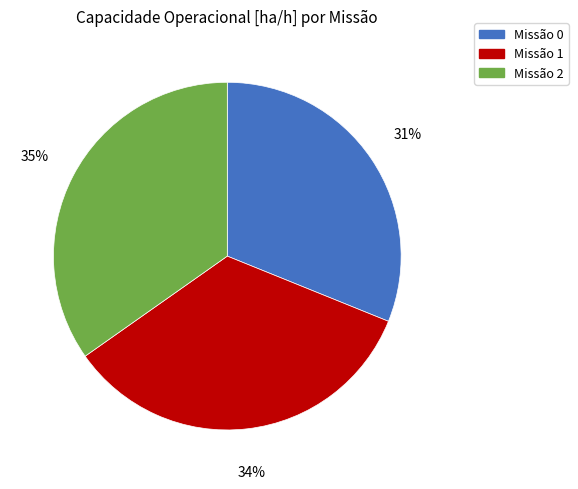

Does any single category account for the majority?

No